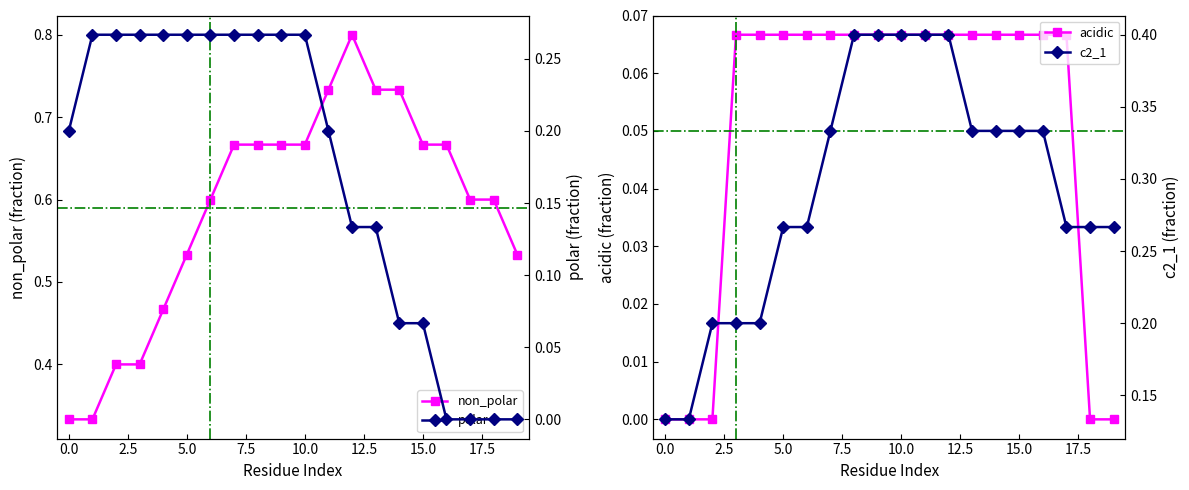

At how many categories does at least one series exceed 0?

20